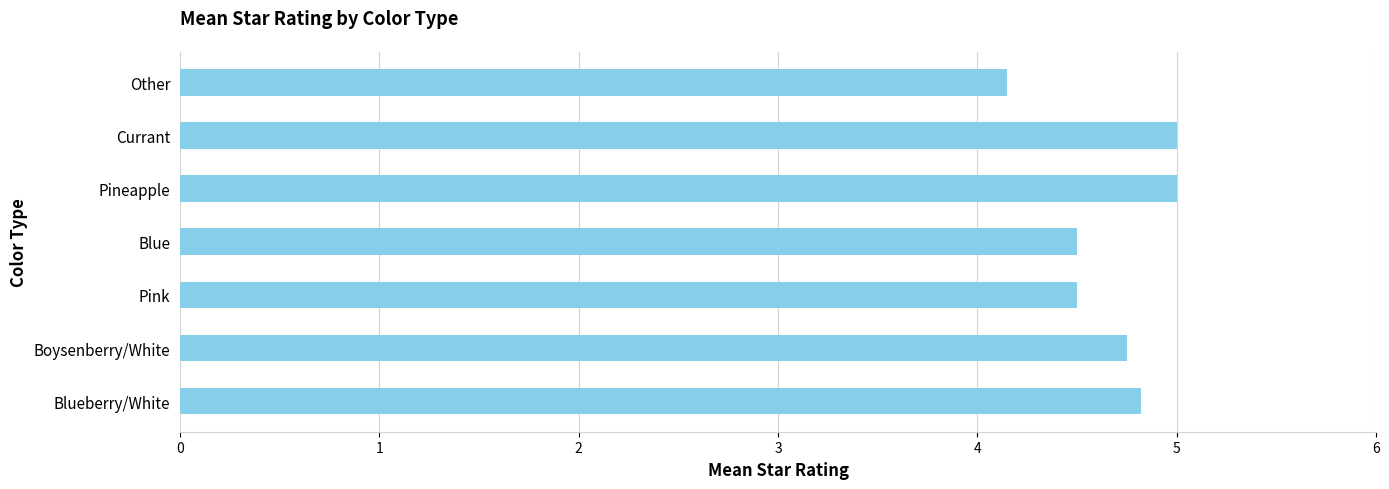

What is the difference between the maximum and second lowest values?

0.5